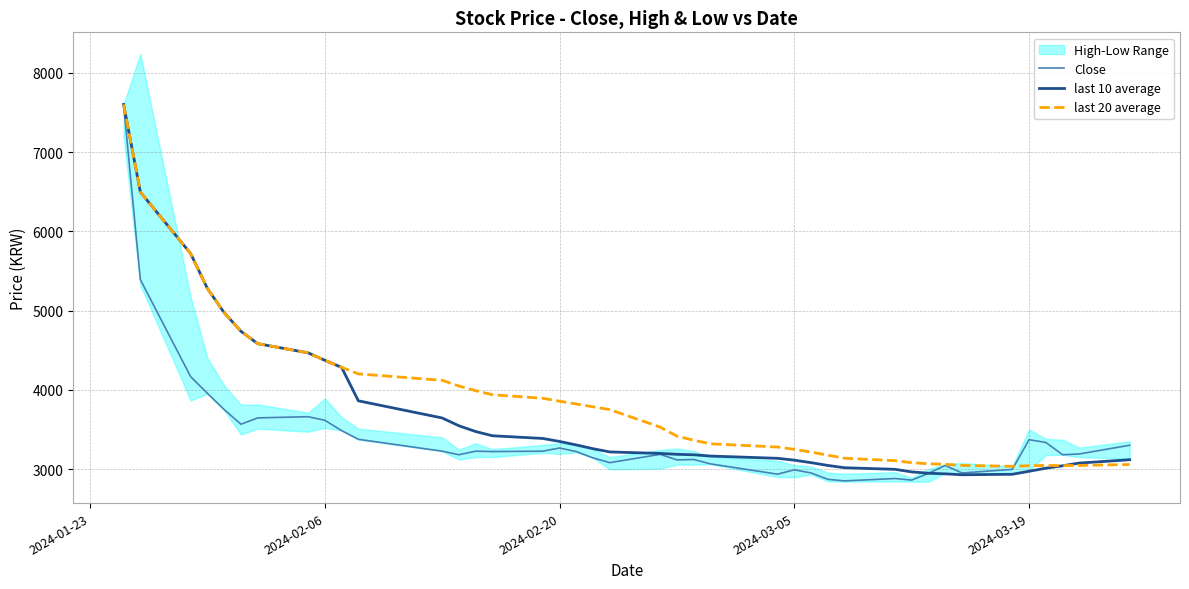

What is the maximum value for Close?

7600.0